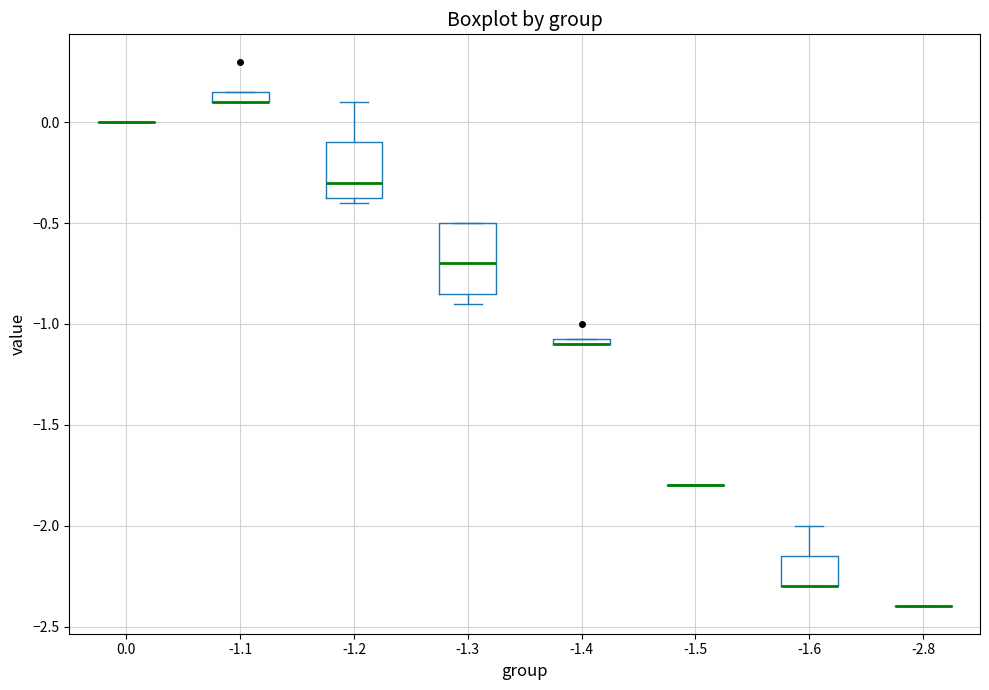

Which box is the tallest, from its lower edge to its upper edge?

-1.3